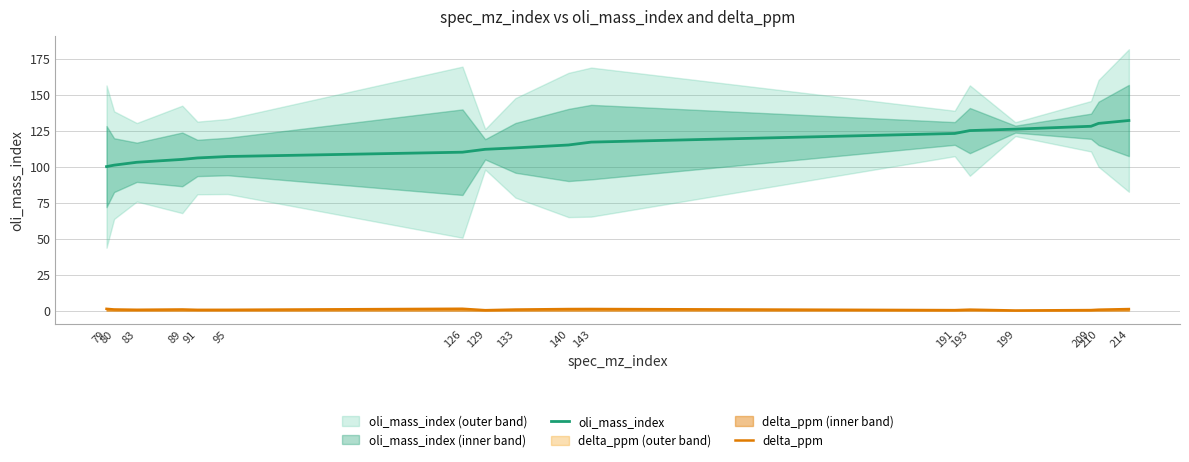

What is the spread (max minus min) of values at 83?

102.4